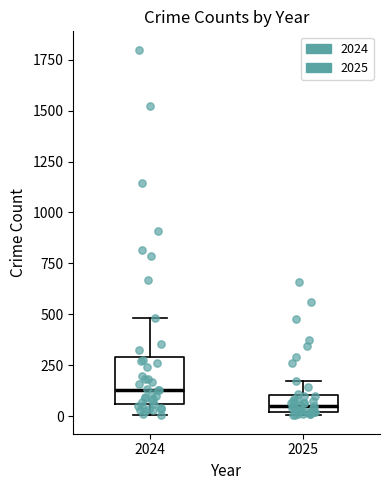

Where is the upper edge of the box at x = 2025 on the y-axis? The values are not printed on the chart, so give them approximately, as read against the axis.

100